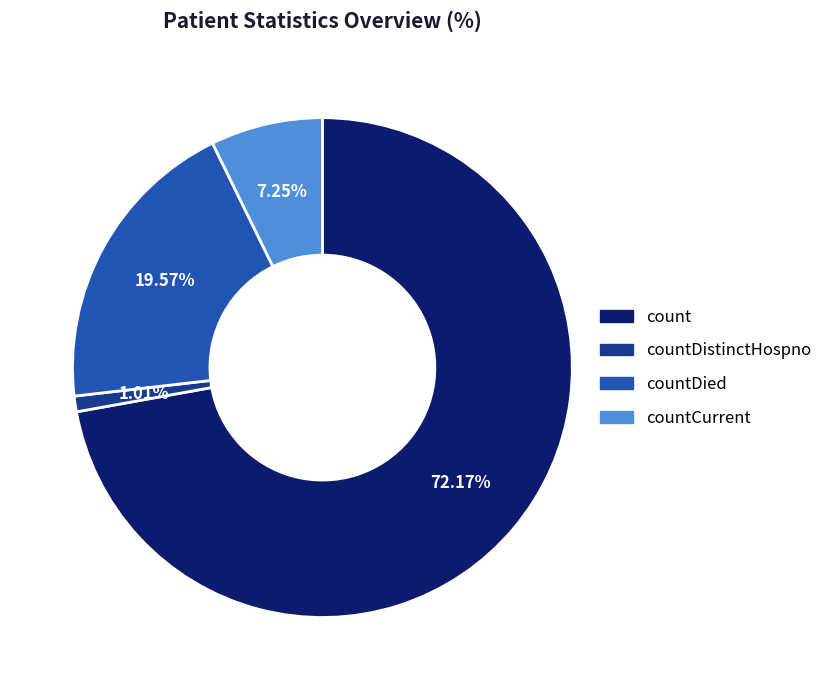

To the nearest percent, what is the average slice percentage?

25%